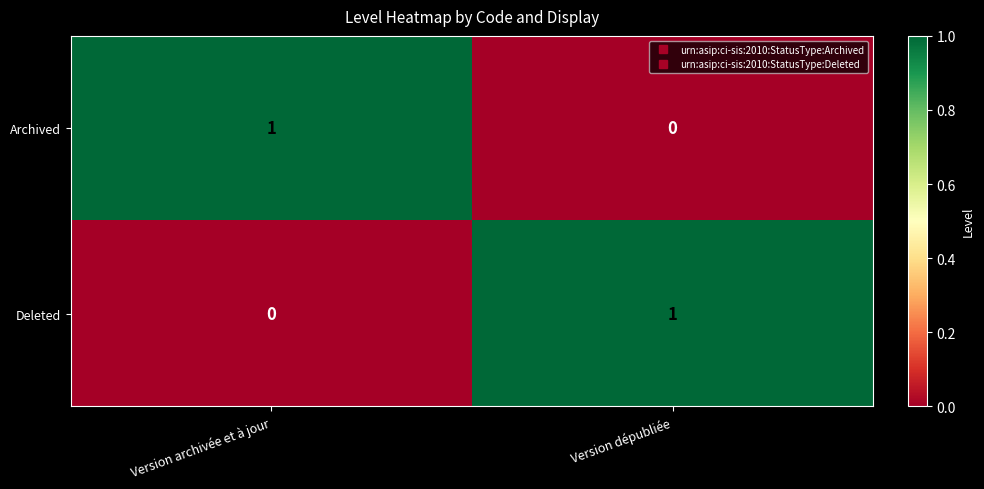

Rank the series at Version dépubliée from lowest to highest value.

Archived, Deleted